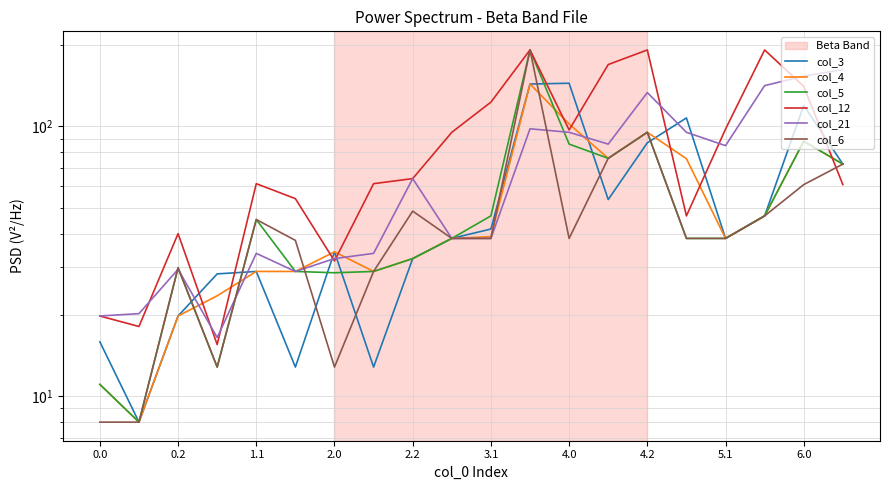

After their last crossing, which series has the higher values: col_6 or col_5?

col_5